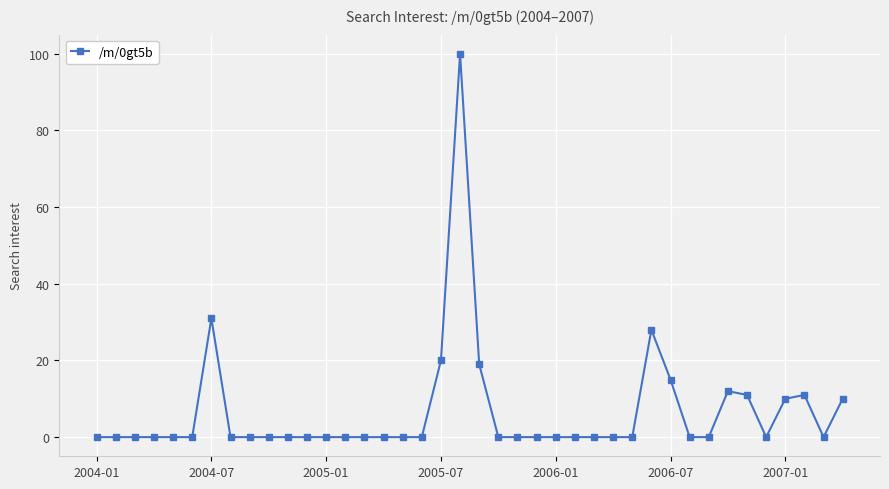

How many lines are shown in the chart?

1